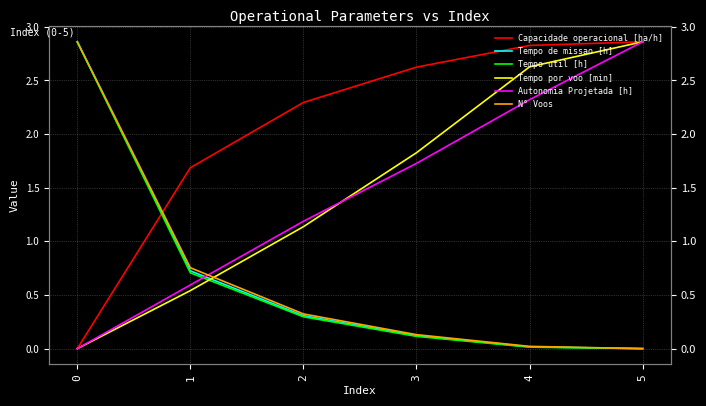

What is the greatest value displayed?

2.9